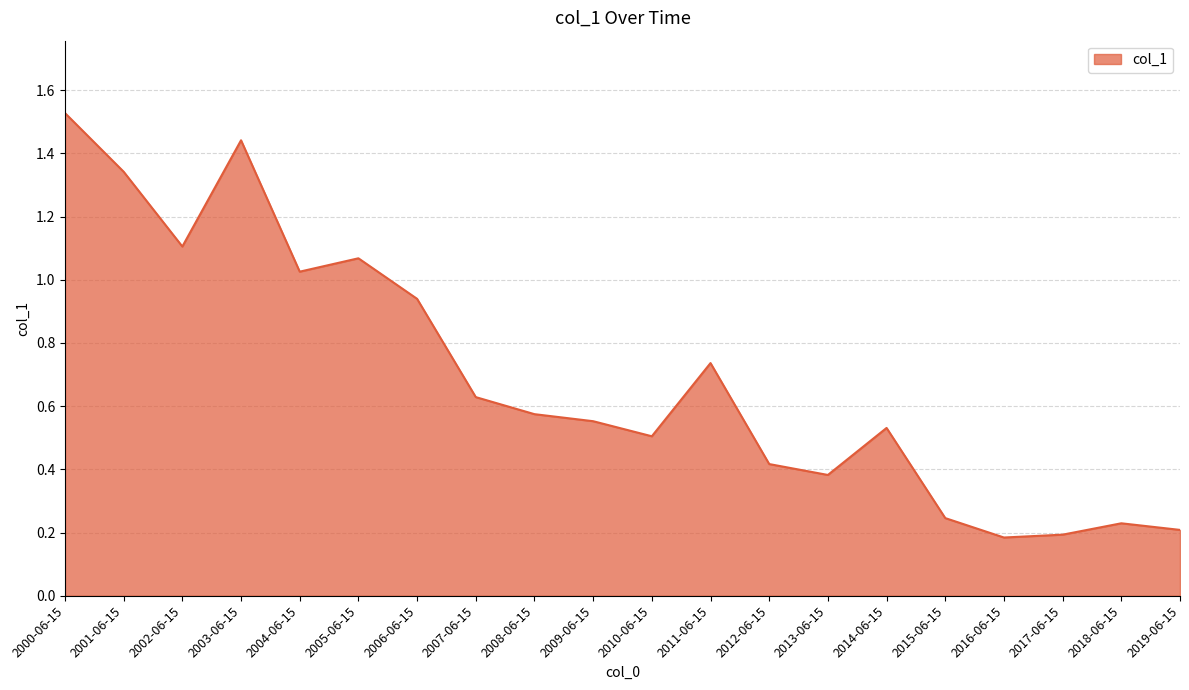

Between 2014-06-15 and 2019-06-15, which is larger?

2014-06-15